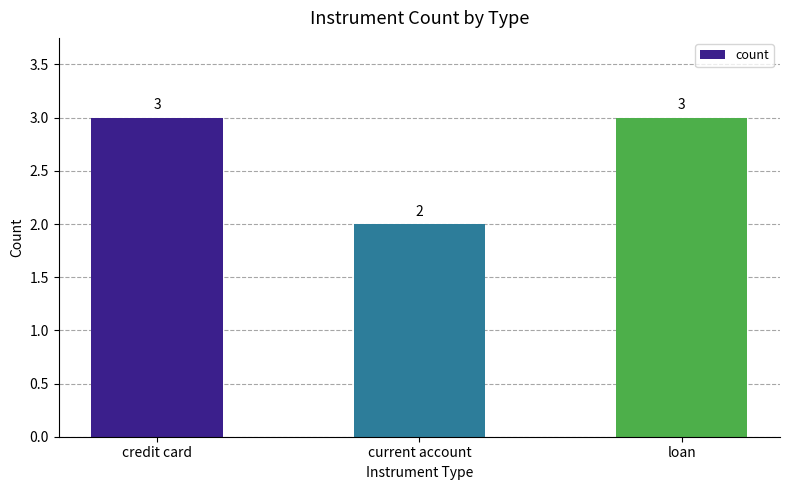

What is the smallest value displayed?

2